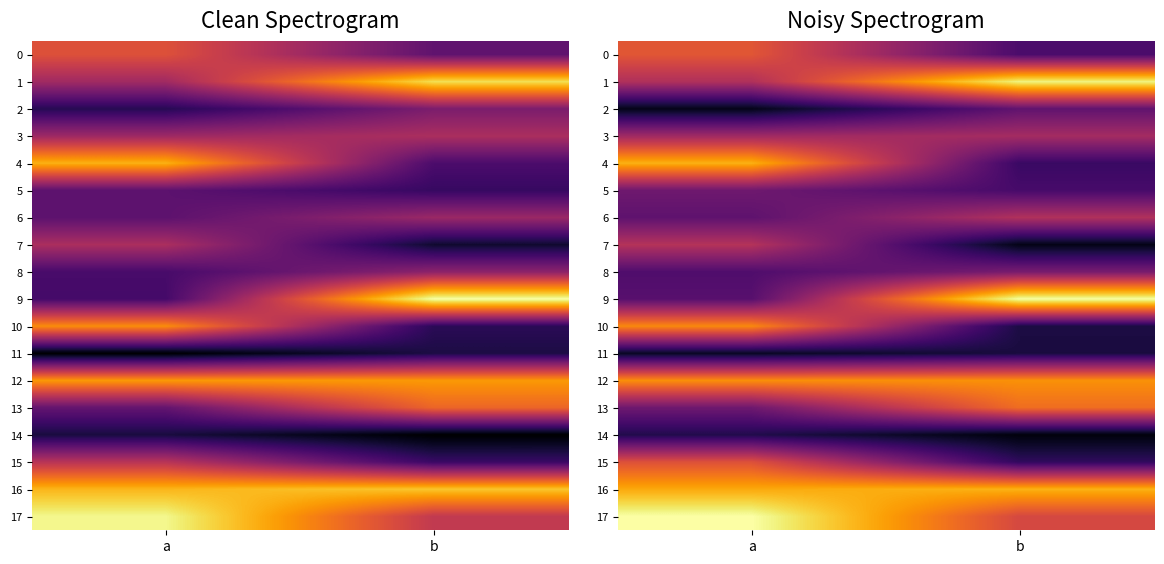

What is the difference between the maximum and minimum values in the 7 series?

0.4